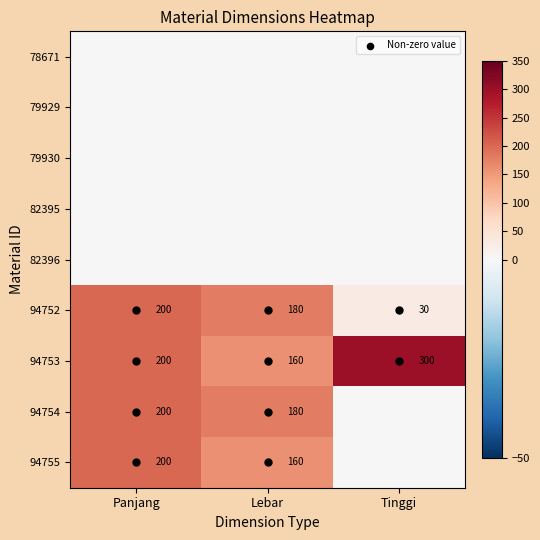

Count the number of categories in the chart.

3